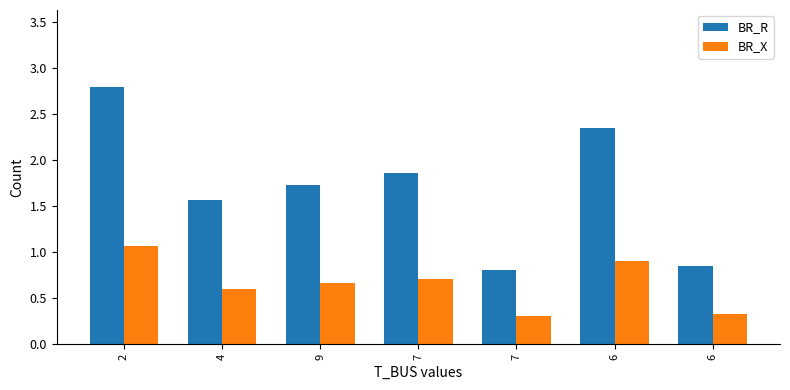

How many data points in BR_R are less than 1?

2